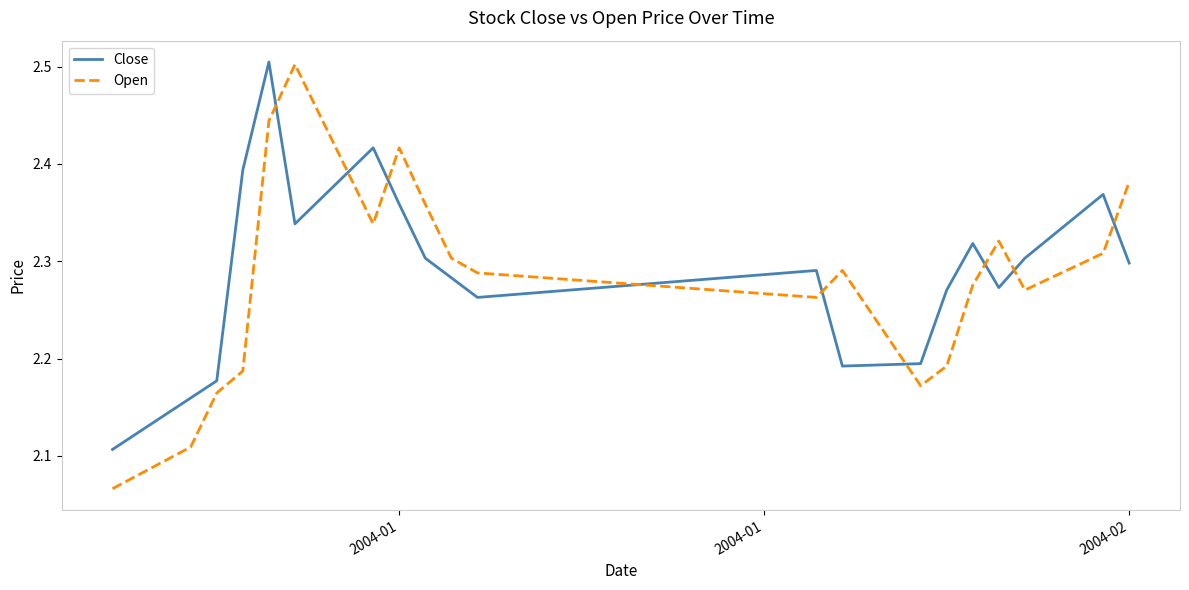

Which series has the largest range (max minus min)?

Open